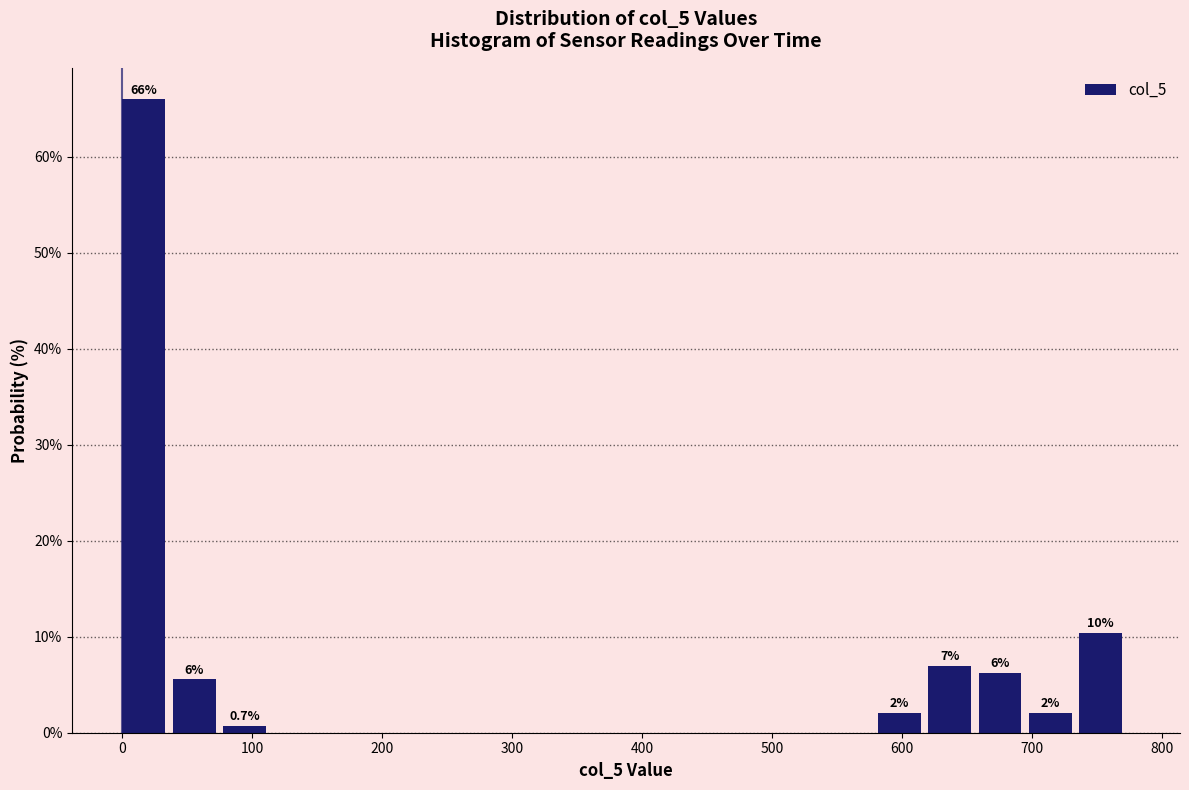

Read against the x-axis, roughly where is the centre of the tallest bar?

20